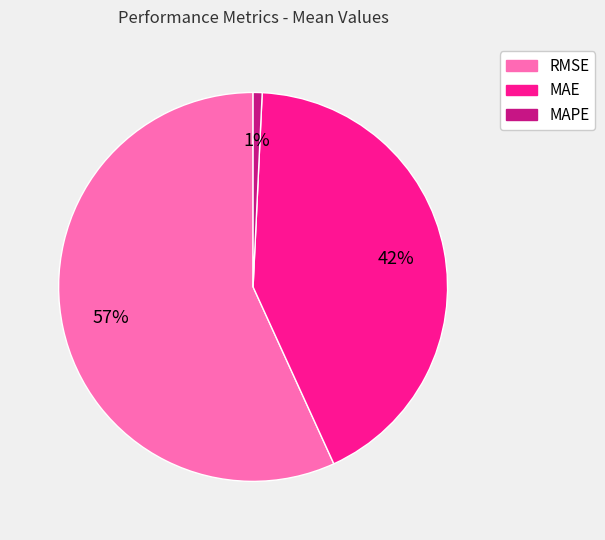

To the nearest percent, what portion does MAPE represent?

1%